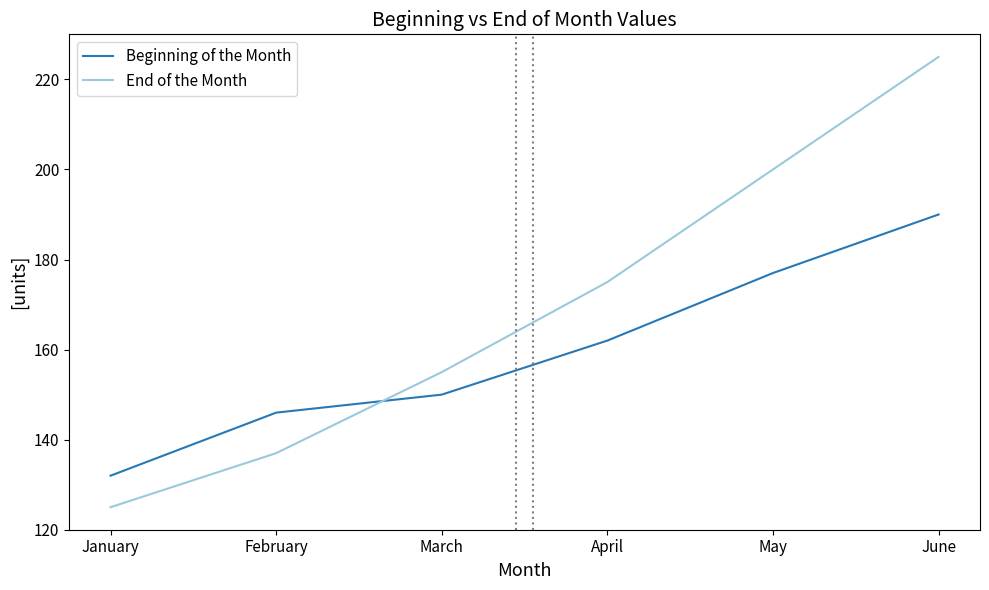

List the series in order of their overall mean, lowest first.

Beginning of the Month, End of the Month